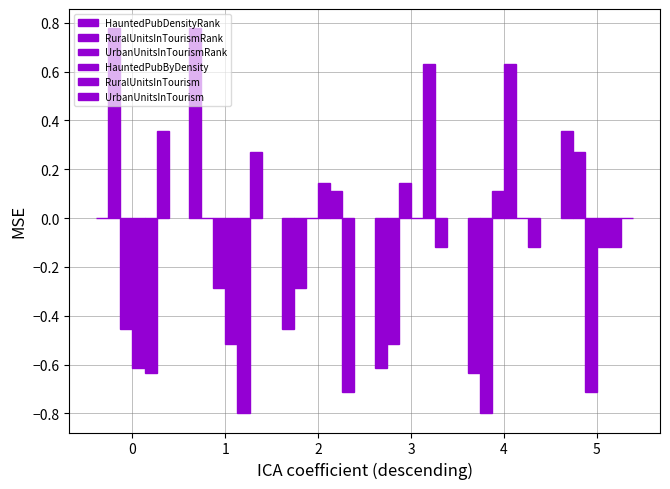

List the labels in order of HauntedPubDensityRank value, smallest first.

4, 3, 2, 0, 5, 1